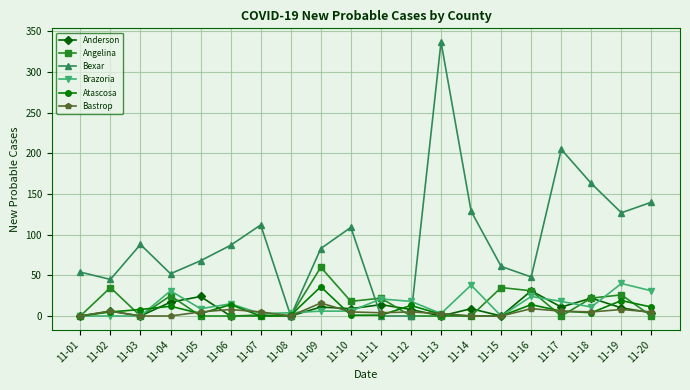

Which category has the highest value in the Atascosa series?

11-09